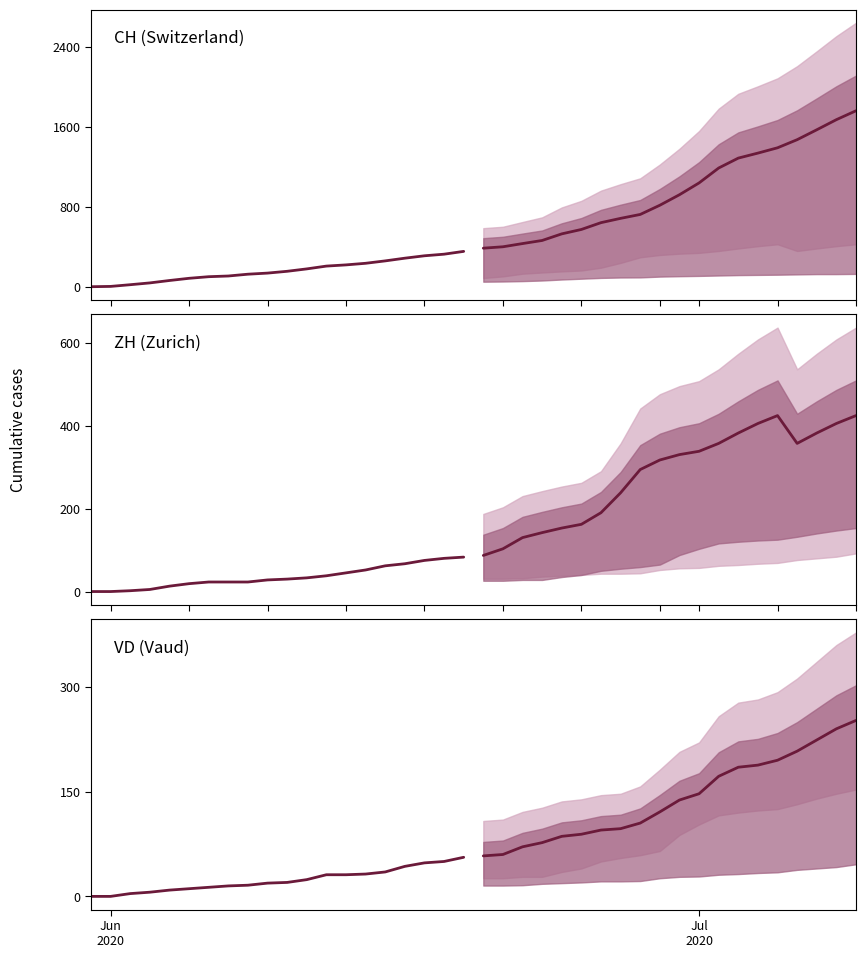

Does the chart display data point markers on the line(s)?

No